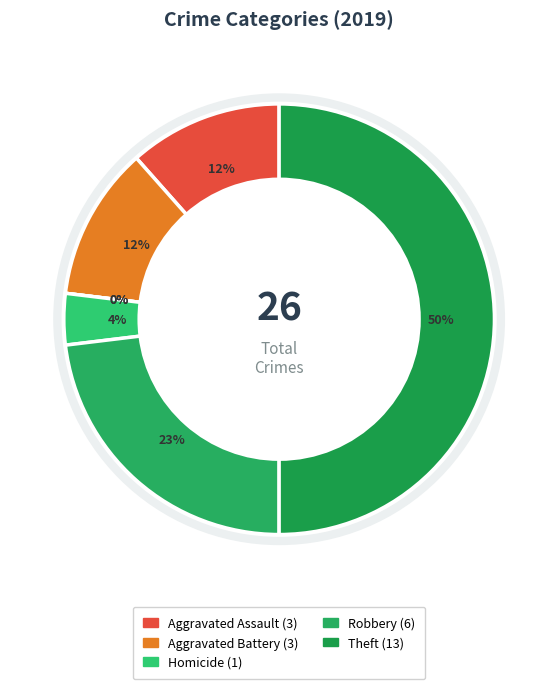

Is Arson the majority of the pie?

No